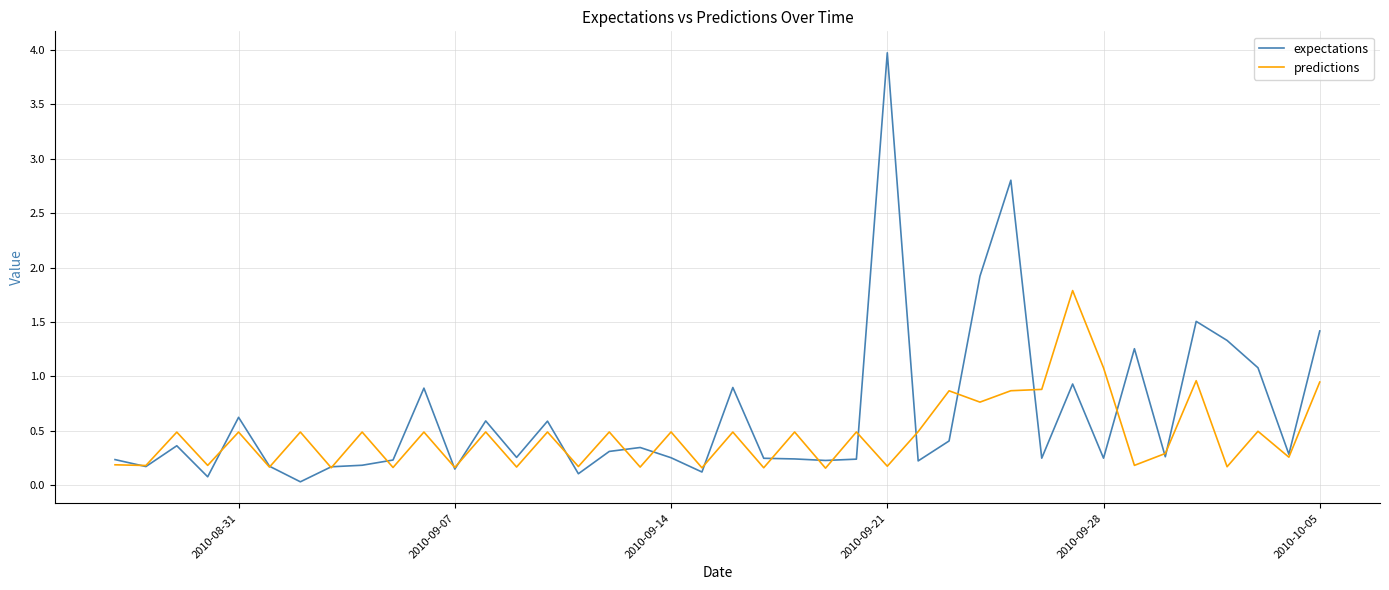

What is the maximum value for predictions?

1.8